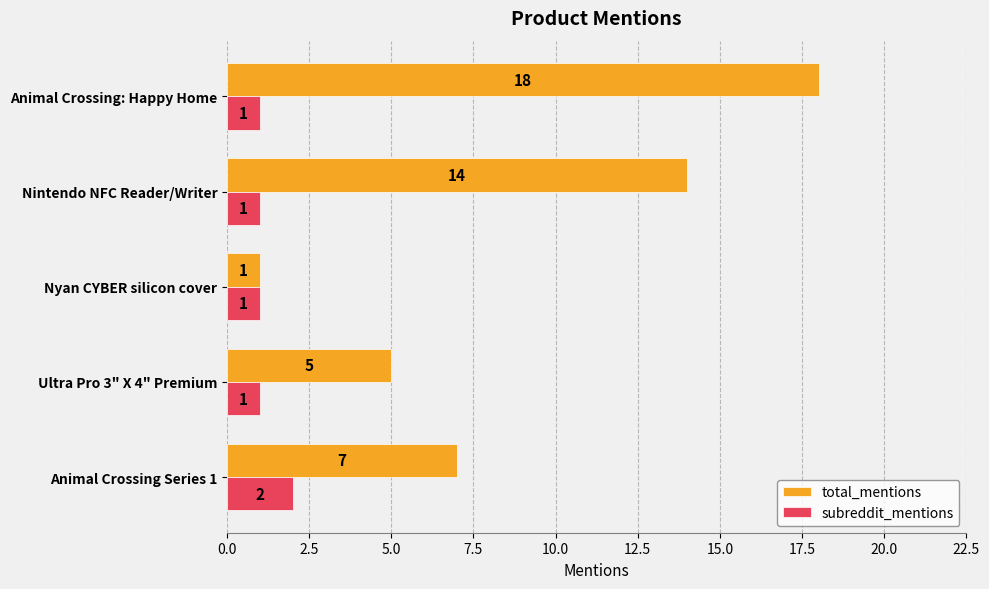

True or false: total_mentions has a value of 18 at Animal Crossing: Happy Home.

True